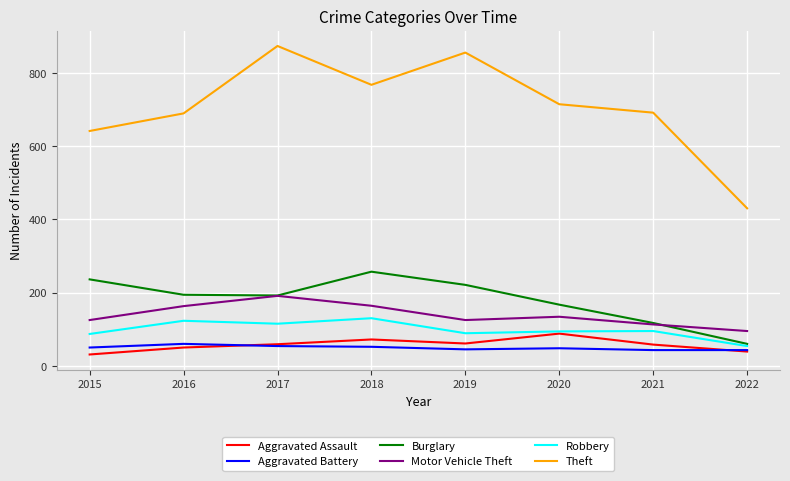

Which label corresponds to the largest value in the chart?

2017